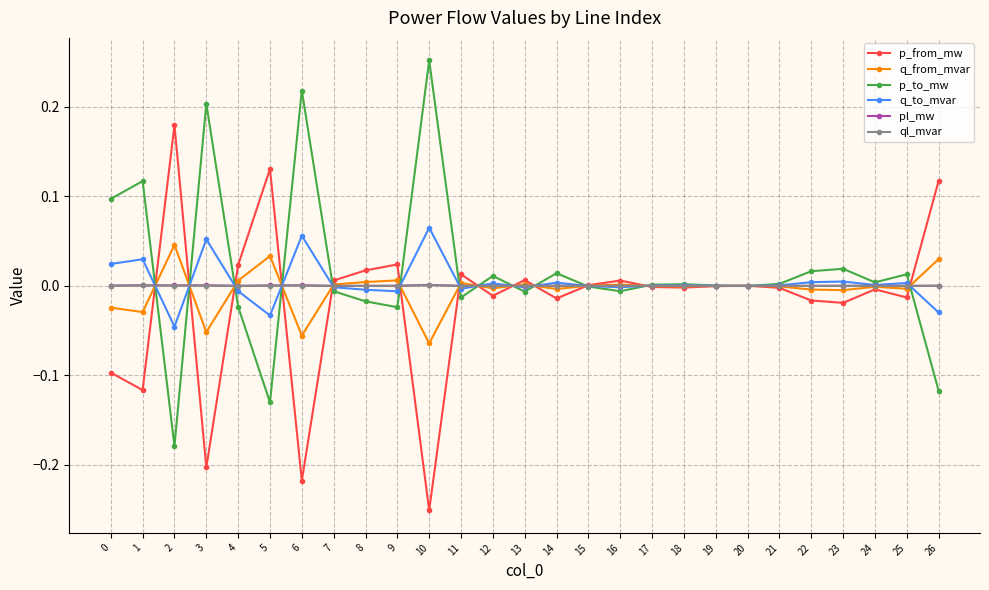

Is the value of q_from_mvar at 13 greater than the value of p_from_mw at 6?

Yes